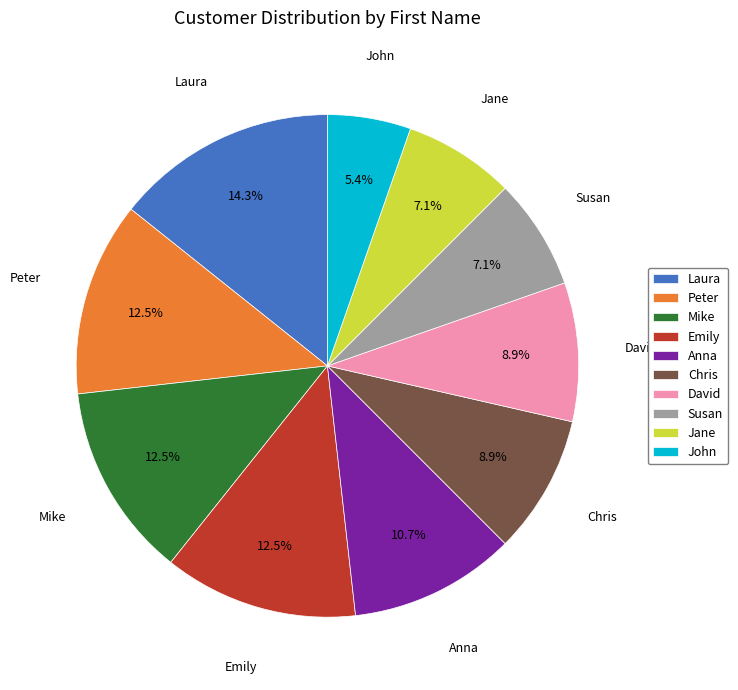

The John slice represents 5% of the pie. True or false?

True